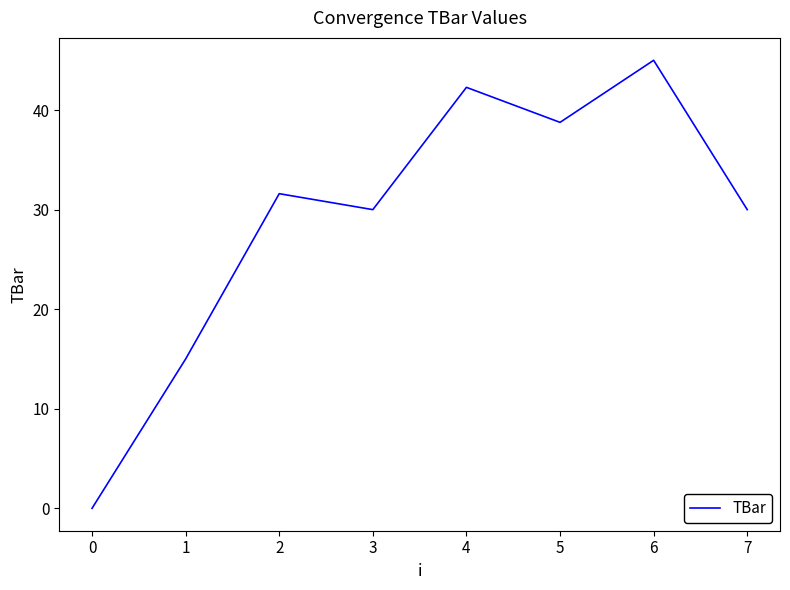

Which label corresponds to the smallest value in the chart?

0